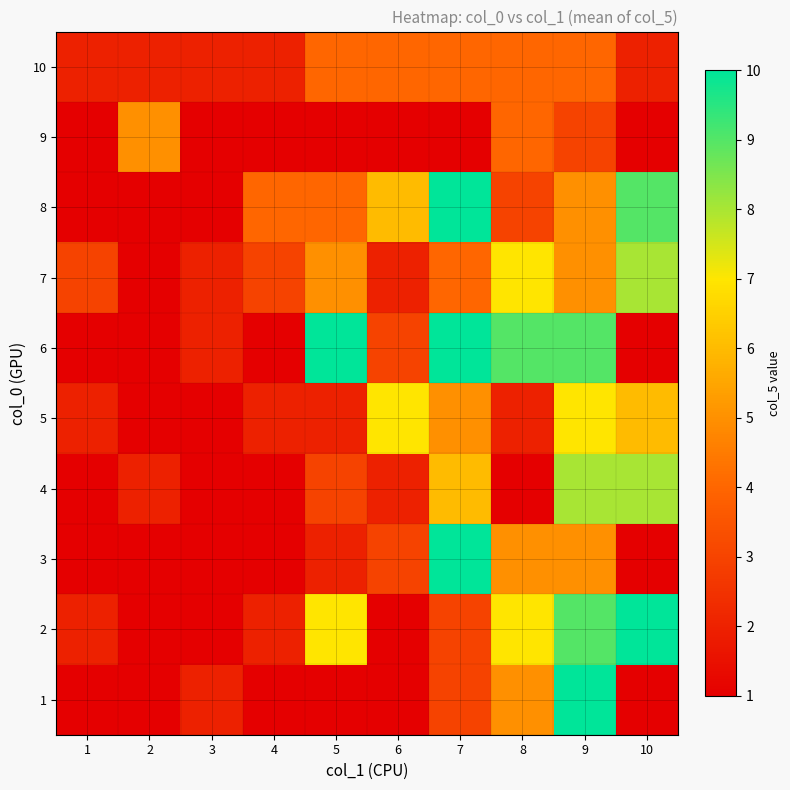

Which label corresponds to the largest value in the chart?

9